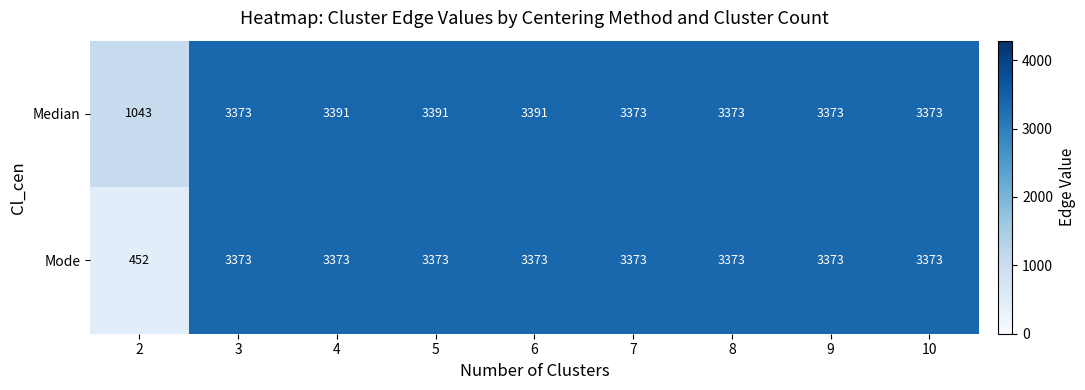

Count the number of categories in the chart.

9